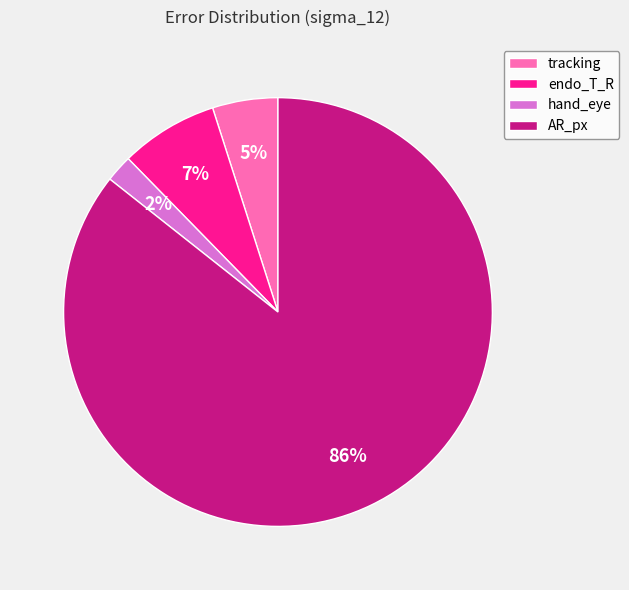

To the nearest percent, what portion does endo_T_R represent?

7%